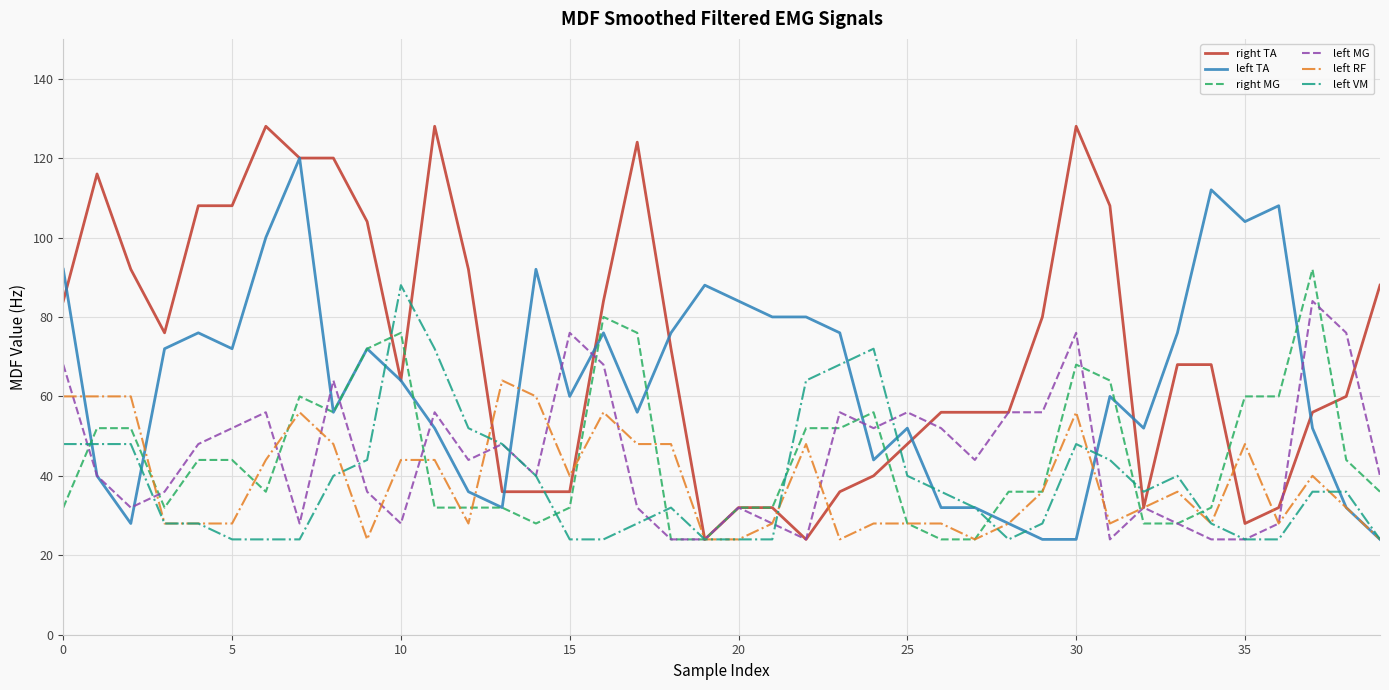

Which series has the widest spread of values?

right TA